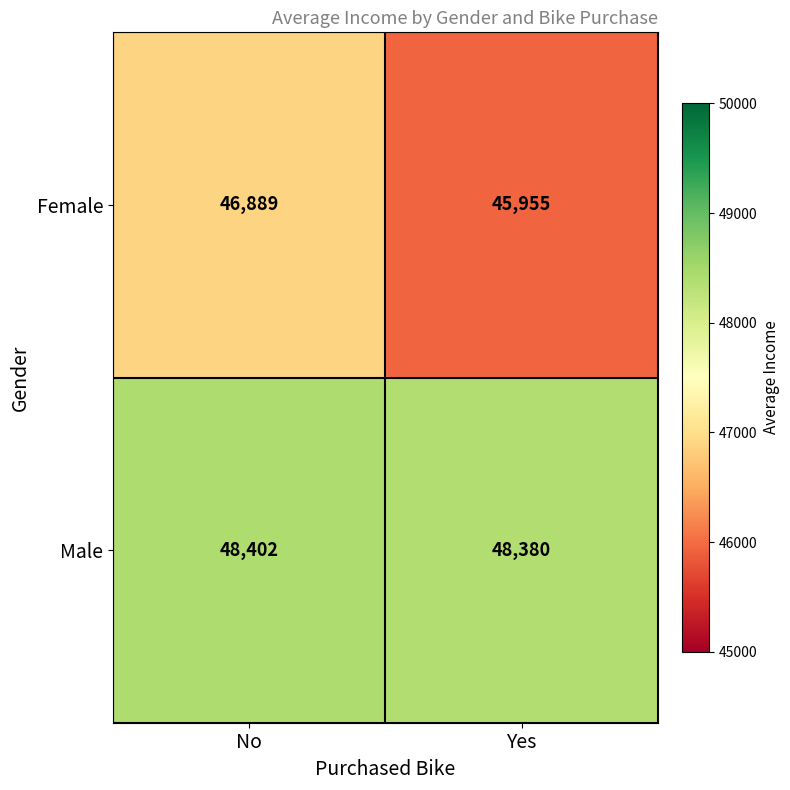

Between No and Yes, which series saw the biggest shift?

Female